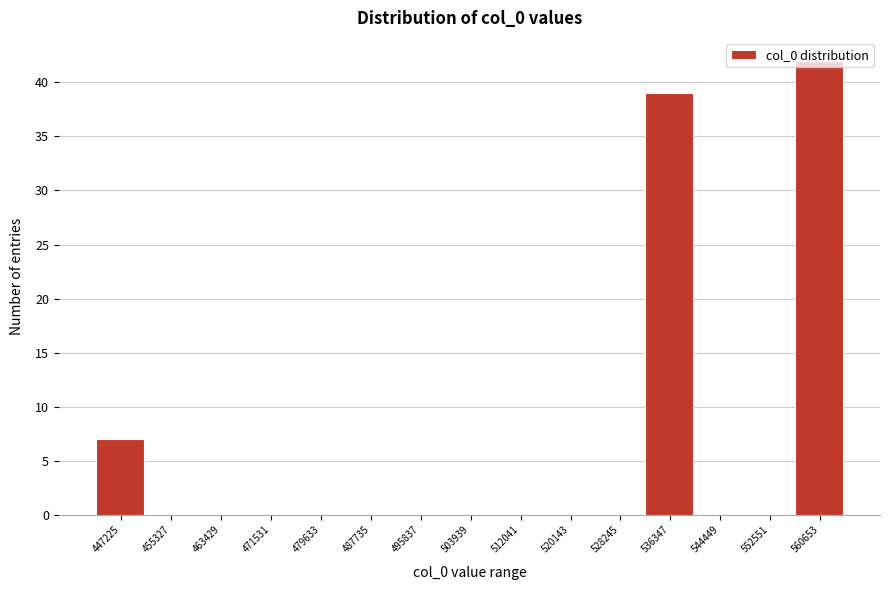

What is the greatest value displayed?

42